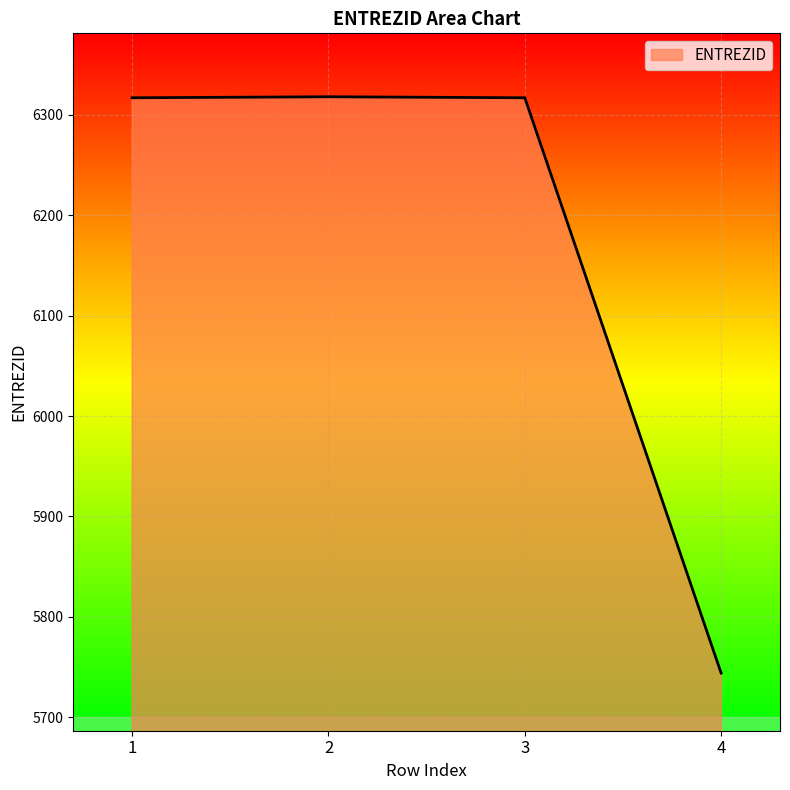

What is the ratio of the value at 1 to the value at 3?

1.0